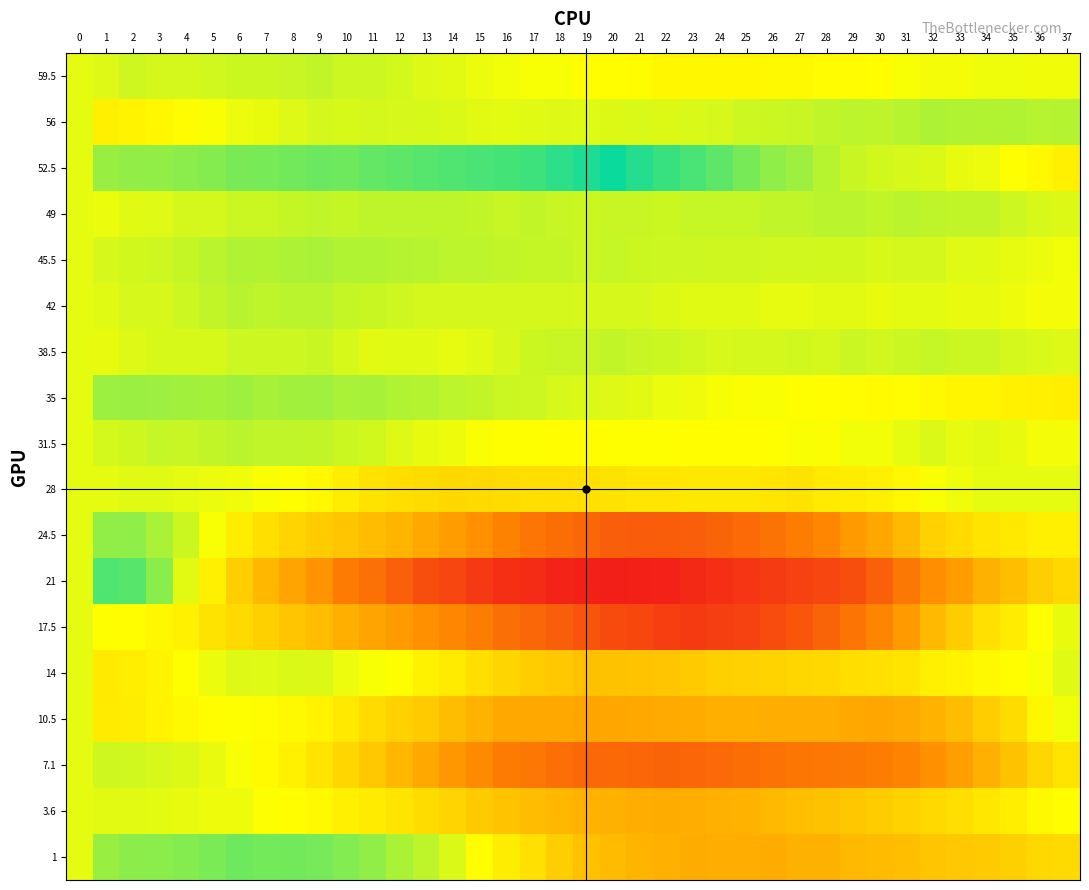

Reading right to left, extract all data points from this chart.

59.5: 37=-2.3	36=-2.2	35=-2.1	34=-2.0	33=-3.0	32=-2.9	31=-3.8	30=-5.7	29=-6.7	28=-6.6	27=-7.5	26=-7.4	25=-8.3	24=-8.3	23=-8.2	22=-8.1	21=-6.0	20=-6.0	19=-5.9	18=-3.8	17=-3.7	16=-2.7	15=-1.6	14=0.5	13=1.6	12=3.7	11=4.7	10=4.8	9=6.9	8=6.0	7=5.0	6=5.1	5=4.2	4=3.3	3=3.3	2=4.4	1=1.5	0=0.0
56: 37=9.7	36=9.1	35=10.6	34=10.0	33=10.4	32=10.8	31=9.2	30=7.6	29=8.0	28=7.4	27=5.8	26=5.2	25=4.7	24=3.1	23=2.5	22=1.9	21=2.3	20=1.7	19=1.1	18=1.5	17=0.9	16=0.3	15=0.8	14=2.2	13=2.6	12=3.0	11=3.4	10=2.8	9=3.2	8=1.6	7=-1.0	6=-1.6	5=-4.1	4=-6.7	3=-8.3	2=-9.9	1=-11.5	0=0.0
52.5: 37=-11.7	36=-7.9	35=-5.2	34=-1.4	33=-0.6	32=2.2	31=2.9	30=3.7	29=5.5	28=9.2	27=14.0	26=16.8	25=21.5	24=26.3	23=30.1	22=33.8	21=37.6	20=42.4	19=39.2	18=35.9	17=32.7	16=31.5	15=30.2	14=29.0	13=27.8	12=26.5	11=25.3	10=23.1	9=23.8	8=22.6	7=21.4	6=21.2	5=18.9	4=17.7	3=16.5	2=16.2	1=15.0	0=0.0
49: 37=1.8	36=2.8	35=4.7	34=6.7	33=6.6	32=7.6	31=8.5	30=7.5	29=8.4	28=8.4	27=7.3	26=7.3	25=6.2	24=6.2	23=6.1	22=5.1	21=6.0	20=6.0	19=4.9	18=5.9	17=6.8	16=5.8	15=6.7	14=7.7	13=7.6	12=7.6	11=7.5	10=6.5	9=7.4	8=6.4	7=5.3	6=5.3	5=3.2	4=3.2	3=1.1	2=1.1	1=-1.0	0=0.0
45.5: 37=-2.5	36=-1.4	35=-0.2	34=0.9	33=1.1	32=3.2	31=3.4	30=2.5	29=3.7	28=3.8	27=4.0	26=4.2	25=4.3	24=4.5	23=4.6	22=4.8	21=4.9	20=6.1	19=5.2	18=6.4	17=6.5	16=6.7	15=7.8	14=8.0	13=9.2	12=9.3	11=10.5	10=10.6	9=11.8	8=10.9	7=10.1	6=10.2	5=8.4	4=6.5	3=4.7	2=3.8	1=3.0	0=0.0
42: 37=-2.8	36=-2.8	35=-1.7	34=-0.7	33=-0.6	32=0.4	31=0.5	30=-0.5	29=0.6	28=0.6	27=-0.3	26=-0.3	25=0.8	24=0.8	23=0.9	22=1.9	21=3.0	20=3.0	19=3.1	18=3.1	17=3.2	16=3.2	15=3.3	14=3.3	13=3.4	12=4.4	11=5.5	10=6.5	9=8.6	8=8.6	7=7.7	6=8.7	5=6.8	4=4.8	3=2.9	2=2.9	1=1.0	0=0.0
38.5: 37=1.4	36=2.4	35=3.4	34=5.3	33=5.3	32=6.3	31=5.3	30=4.2	29=5.2	28=3.2	27=4.2	26=3.1	25=3.1	24=3.1	23=4.1	22=5.0	21=6.0	20=7.0	19=6.0	18=5.9	17=4.9	16=2.9	15=0.9	14=-0.2	13=0.8	12=0.8	11=0.8	10=2.7	9=5.7	8=4.7	7=4.7	6=4.6	5=2.6	4=2.6	3=2.6	2=1.5	1=-0.5	0=0.0
35: 37=-12.3	36=-11.5	35=-10.8	34=-9.0	33=-9.3	32=-7.6	31=-6.8	30=-7.1	29=-6.3	28=-5.6	27=-4.8	26=-4.1	25=-4.3	24=-3.6	23=-1.9	22=-1.1	21=0.6	20=1.4	19=2.1	18=2.9	17=4.6	16=5.3	15=7.1	14=7.8	13=9.6	12=10.3	11=12.1	10=11.8	9=13.6	8=13.3	7=12.0	6=13.8	5=12.5	4=13.3	3=14.0	2=14.8	1=14.5	0=0.0
31.5: 37=-3.0	36=-2.8	35=-0.6	34=0.6	33=-0.2	32=1.9	31=0.1	30=-2.7	29=-2.5	28=-4.3	27=-4.2	26=-5.0	25=-5.8	24=-5.6	23=-5.4	22=-5.3	21=-5.1	20=-4.9	19=-5.7	18=-5.6	17=-5.4	16=-5.2	15=-4.0	14=-1.8	13=-0.7	12=1.5	11=3.7	10=4.9	9=7.1	8=7.2	7=7.4	6=8.6	5=6.8	4=6.0	3=6.1	2=4.3	1=3.5	0=0.0
28: 37=0.0	36=0.0	35=0.0	34=0.0	33=-2.0	32=-4.0	31=-8.0	30=-12.0	29=-13.0	28=-14.0	27=-17.0	26=-16.0	25=-15.0	24=-15.0	23=-15.0	22=-16.0	21=-16.0	20=-17.0	19=-18.0	18=-19.0	17=-19.0	16=-20.0	15=-21.0	14=-22.0	13=-20.0	12=-19.0	11=-17.0	10=-13.0	9=-8.0	8=-5.0	7=-4.0	6=-2.0	5=-1.0	4=0.0	3=1.0	2=1.0	1=0.0	0=0.0
24.5: 37=-12.0	36=-12.1	35=-14.3	34=-16.4	33=-20.6	32=-24.7	31=-34.9	30=-43.0	29=-48.2	28=-57.3	27=-61.5	26=-65.7	25=-69.8	24=-72.0	23=-75.1	22=-75.3	21=-75.4	20=-74.6	19=-70.7	18=-67.9	17=-65.0	16=-59.2	15=-53.3	14=-47.5	13=-42.7	12=-36.8	11=-34.0	10=-30.1	9=-27.3	8=-23.4	7=-18.6	6=-12.7	5=-3.9	4=5.0	3=11.8	2=16.7	1=16.5	0=0.0
21: 37=-21.5	36=-26.1	35=-32.6	34=-39.1	33=-47.6	32=-54.1	31=-63.6	30=-74.1	29=-81.6	28=-85.2	27=-87.7	26=-90.2	25=-92.7	24=-95.2	23=-97.7	22=-101.2	21=-101.7	20=-102.3	19=-101.8	18=-100.3	17=-96.8	16=-95.3	15=-90.8	14=-85.3	13=-81.8	12=-74.4	11=-66.9	10=-62.4	9=-51.9	8=-44.4	7=-35.9	6=-26.4	5=-11.9	4=0.5	3=18.0	2=27.5	1=29.0	0=0.0
17.5: 37=-0.8	36=-5.0	35=-13.3	34=-18.5	33=-26.8	32=-35.1	31=-48.3	30=-57.6	29=-64.8	28=-72.1	27=-78.3	26=-82.6	25=-86.8	24=-88.1	23=-90.4	22=-88.6	21=-84.9	20=-83.1	19=-79.4	18=-74.6	17=-70.9	16=-67.2	15=-61.4	14=-56.7	13=-52.9	12=-48.2	11=-44.4	10=-39.7	9=-33.9	8=-30.2	7=-25.5	6=-20.7	5=-17.0	4=-11.2	3=-8.5	2=-5.7	1=-5.0	0=0.0
14: 37=0.8	36=-3.9	35=-5.6	34=-7.3	33=-10.0	32=-11.7	31=-16.5	30=-18.2	29=-18.9	28=-21.6	27=-22.3	26=-24.1	25=-24.8	24=-25.5	23=-28.2	22=-29.9	21=-30.6	20=-31.4	19=-32.1	18=-28.8	17=-26.5	16=-23.2	15=-18.9	14=-13.7	13=-10.4	12=-5.1	11=-3.8	10=-1.5	9=1.7	8=2.0	7=1.3	6=1.6	5=-1.1	4=-4.8	3=-9.6	2=-12.3	1=-14.0	0=0.0
10.5: 37=-2.6	36=-8.3	35=-20.0	34=-26.7	33=-33.3	32=-38.0	31=-41.7	30=-43.4	29=-42.1	28=-40.8	27=-40.5	26=-40.2	25=-39.9	24=-39.6	23=-41.3	22=-42.0	21=-42.7	20=-43.3	19=-44.0	18=-42.7	17=-42.4	16=-42.1	15=-37.8	14=-33.5	13=-28.2	12=-24.9	11=-20.6	10=-14.3	9=-10.0	8=-7.7	7=-6.3	6=-5.0	5=-5.7	4=-7.4	3=-10.1	2=-12.8	1=-13.5	0=0.0
7.1: 37=-16.8	36=-22.6	35=-31.3	34=-39.1	33=-46.9	32=-52.7	31=-58.4	30=-61.2	29=-63.0	28=-63.7	27=-64.5	26=-66.3	25=-68.0	24=-69.8	23=-71.6	22=-72.3	21=-71.1	20=-69.9	19=-70.7	18=-67.4	17=-64.2	16=-62.0	15=-55.7	14=-49.5	13=-42.3	12=-36.0	11=-28.8	10=-22.6	9=-16.3	8=-11.1	7=-6.9	6=-3.7	5=-0.4	4=1.8	3=3.0	2=4.3	1=4.5	0=0.0
3.6: 37=-5.4	36=-7.4	35=-12.4	34=-15.3	33=-19.3	32=-21.3	31=-24.3	30=-27.2	29=-29.2	28=-31.2	27=-33.2	26=-35.1	25=-38.1	24=-39.1	23=-40.1	22=-41.0	21=-40.0	20=-39.0	19=-38.0	18=-35.9	17=-33.9	16=-30.9	15=-27.9	14=-23.8	13=-19.8	12=-16.8	11=-13.8	10=-11.7	9=-7.7	8=-5.7	7=-4.7	6=-1.6	5=-1.6	4=-0.6	3=0.4	2=0.5	1=0.5	0=0.0
1: 37=-20.7	36=-21.9	35=-25.2	34=-27.4	33=-28.6	32=-29.8	31=-33.1	30=-34.3	29=-35.5	28=-38.8	27=-39.0	26=-41.2	25=-40.5	24=-40.7	23=-40.9	22=-39.2	21=-37.4	20=-34.6	19=-31.8	18=-26.1	17=-18.3	16=-12.5	15=-5.8	14=2.0	13=7.8	12=11.5	11=16.3	10=19.1	9=21.8	8=22.6	7=22.4	6=23.2	5=20.9	4=18.7	3=17.5	2=17.2	1=15.0	0=0.0